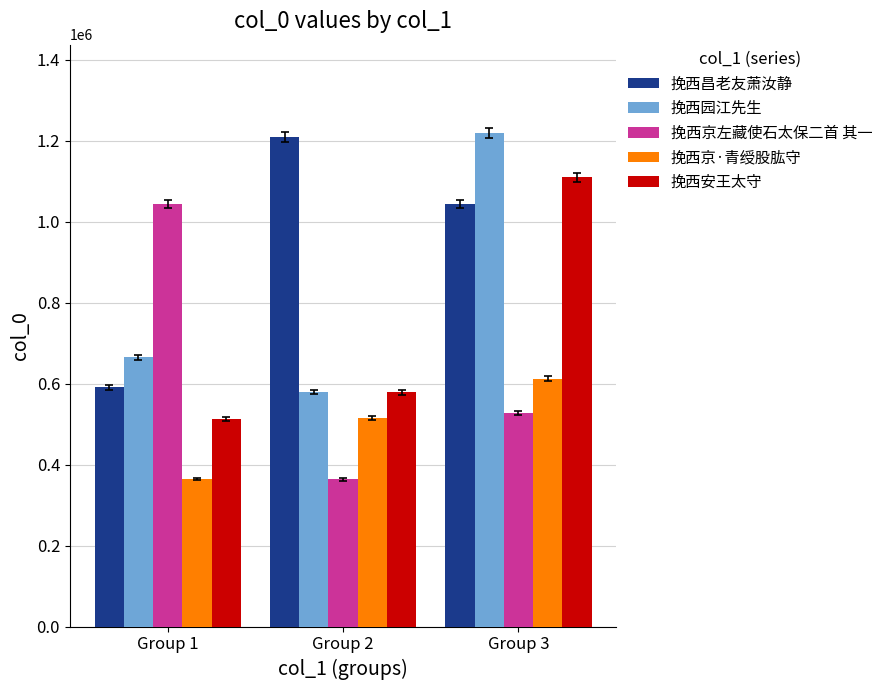

What are all the series names shown in the legend?

挽西昌老友萧汝静, 挽西园江先生, 挽西京左藏使石太保二首 其一, 挽西京·青绶股肱守, 挽西安王太守